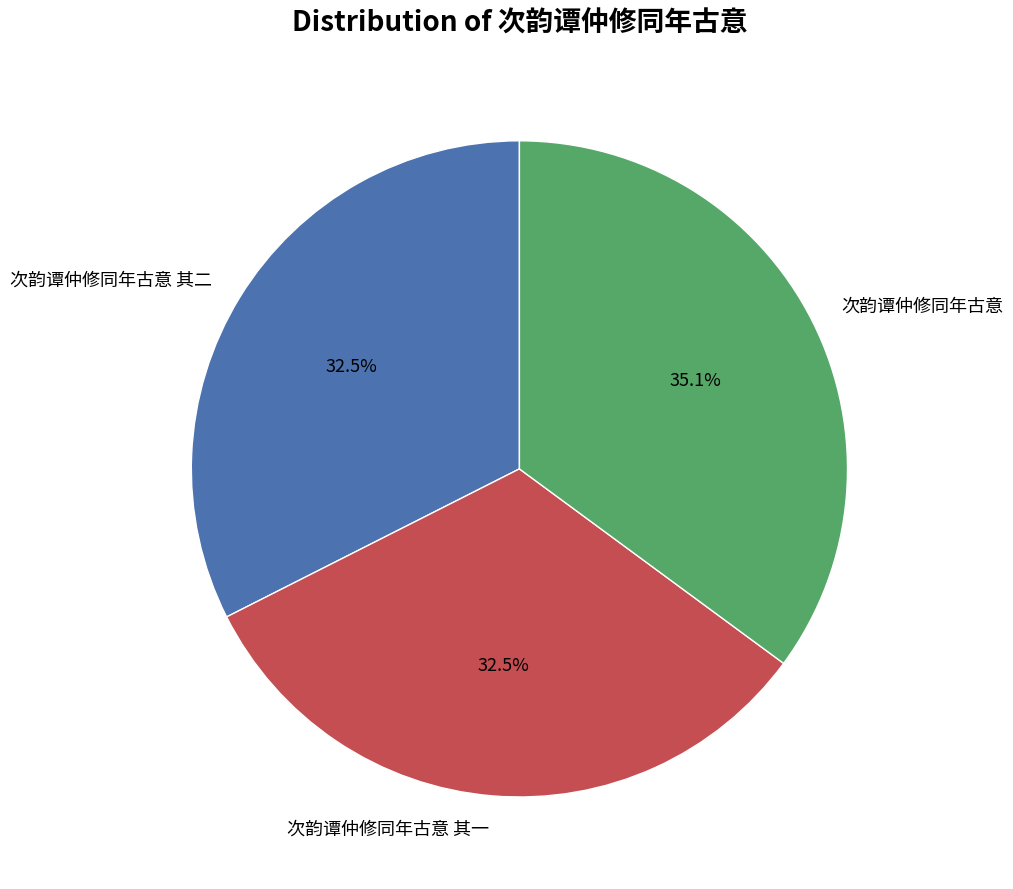

The 次韵谭仲修同年古意 slice represents 21% of the pie. True or false?

False